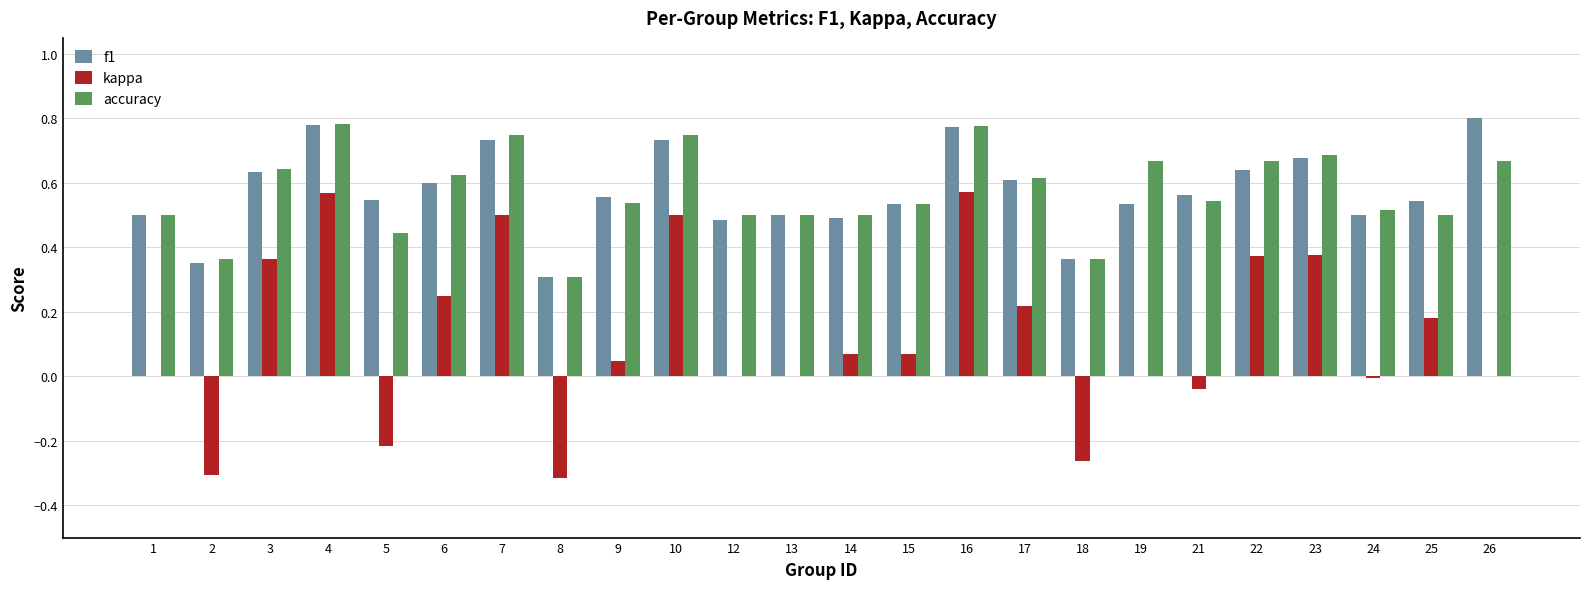

Is it true that f1 equals 0.2 at 3?

False